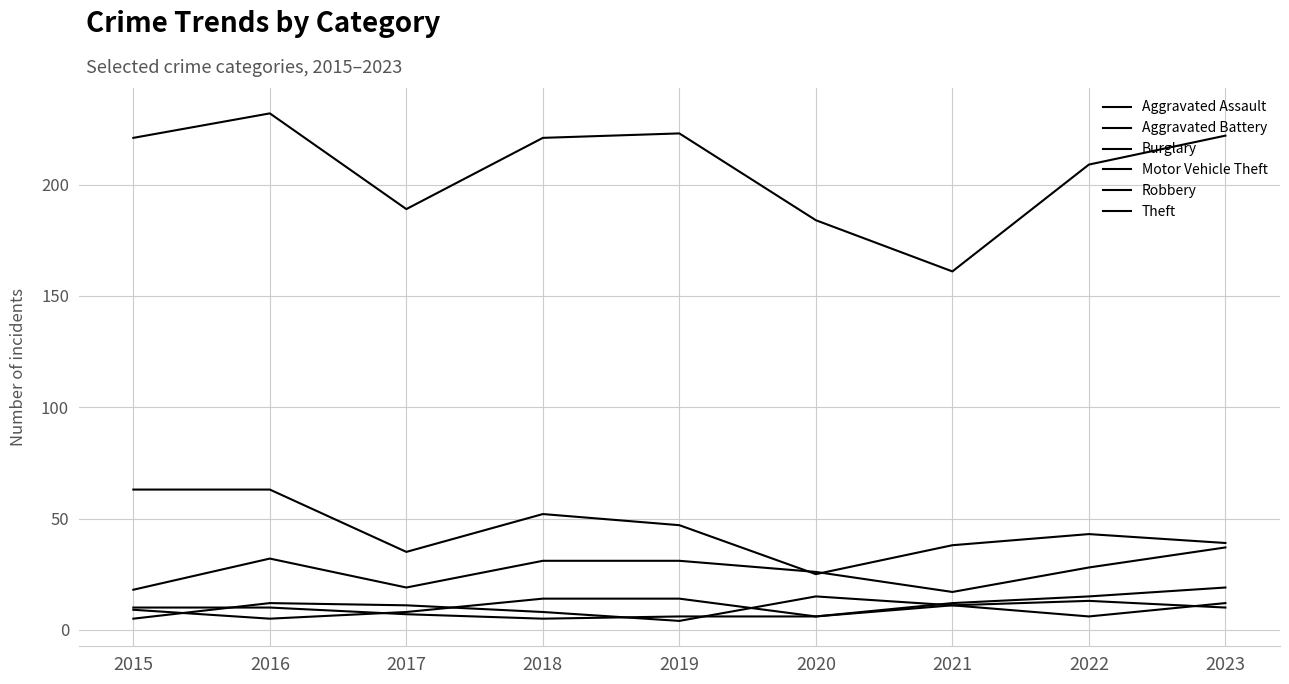

Does the chart display data point markers on the line(s)?

No